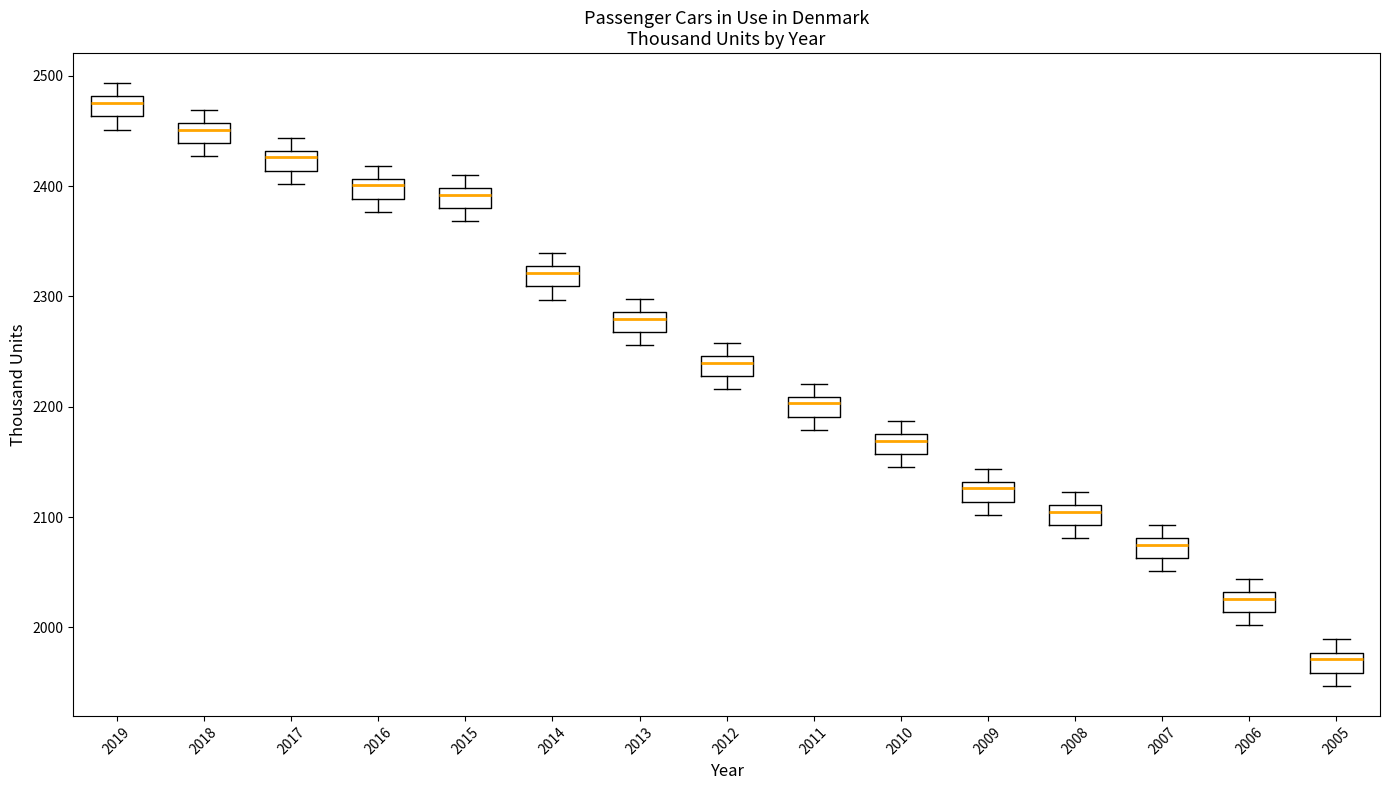

Which box has the highest median line?

2019